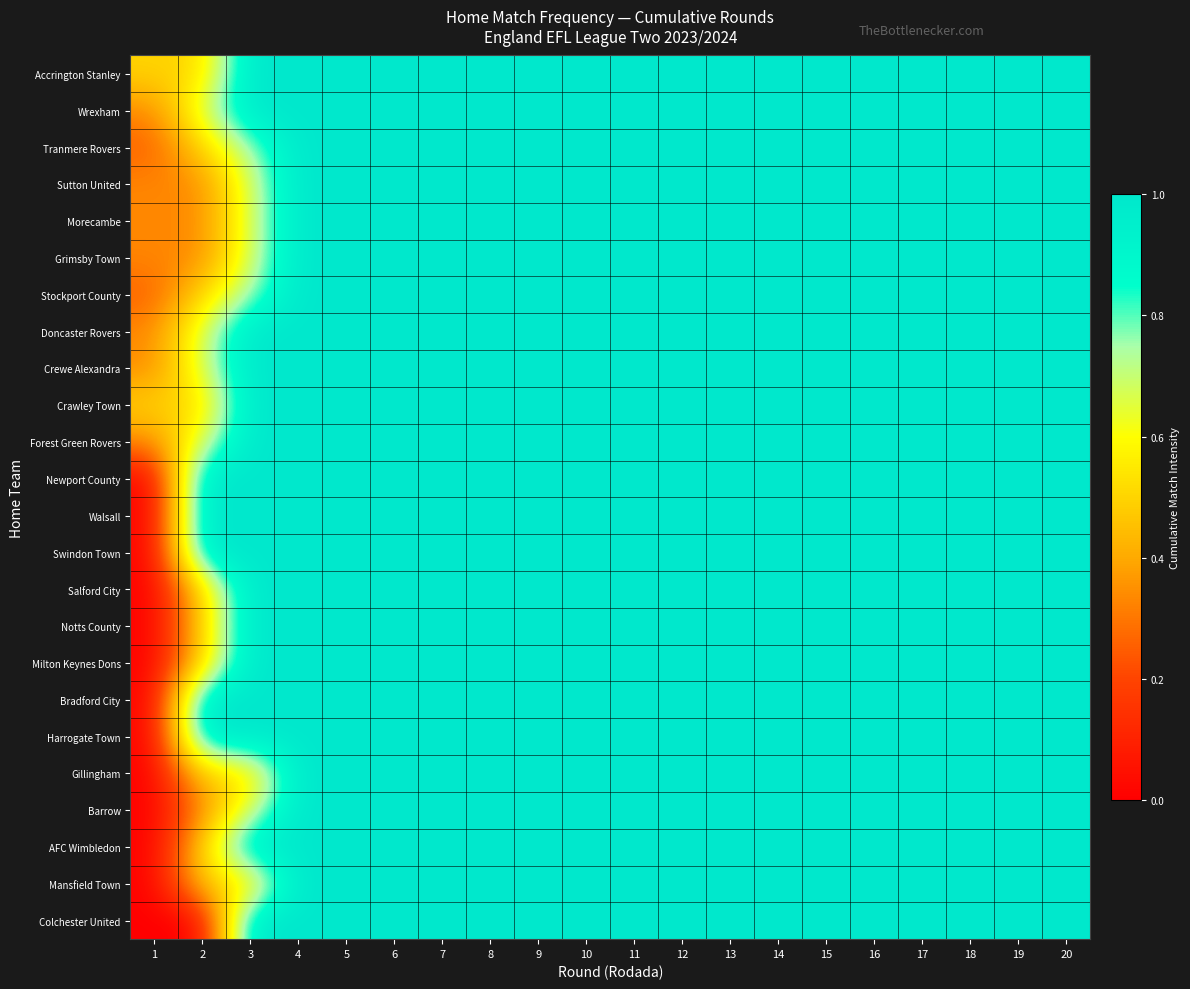

How many categories are shown in the chart?

20